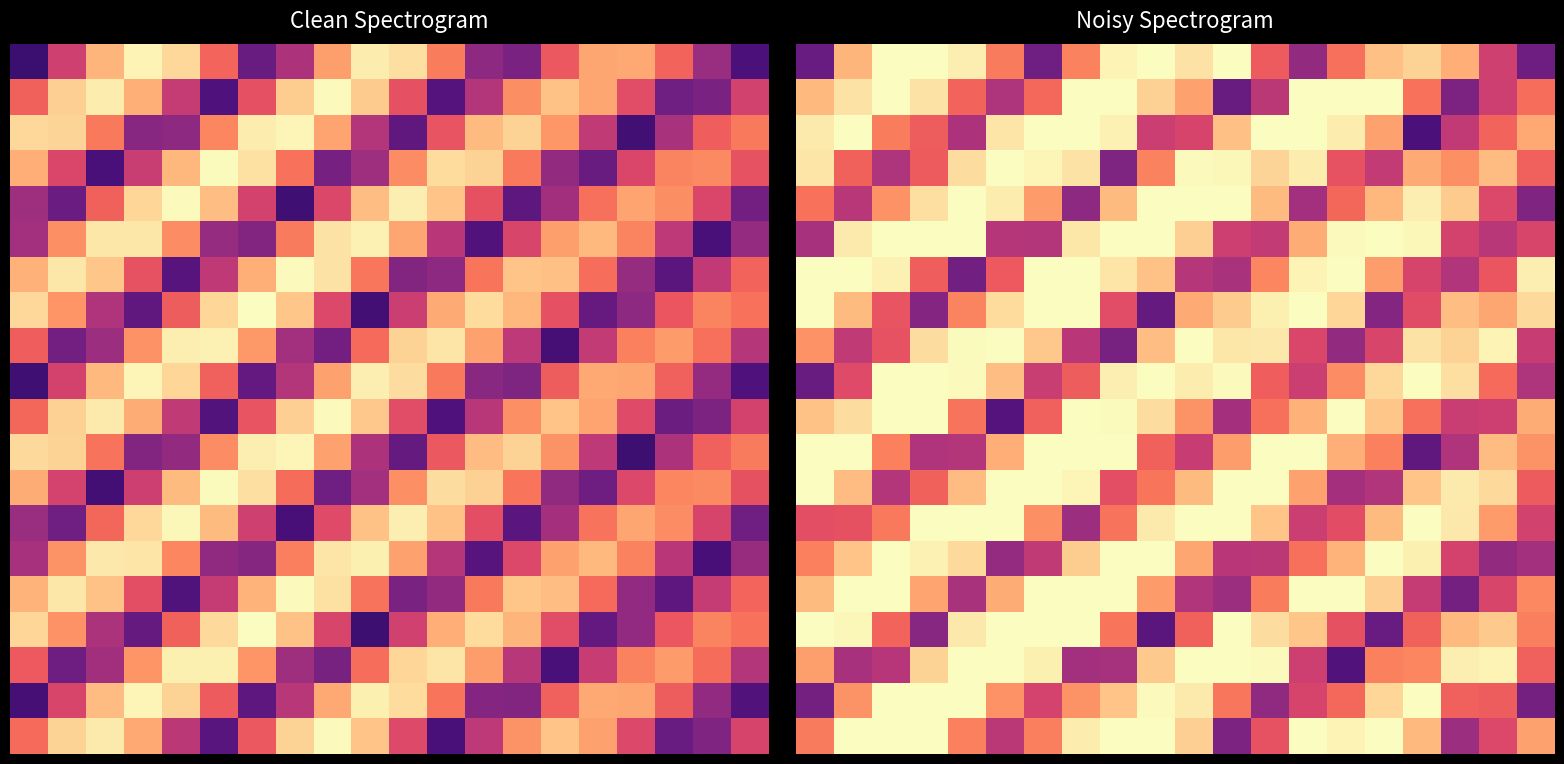

At which category is the sum across all series the highest?

7